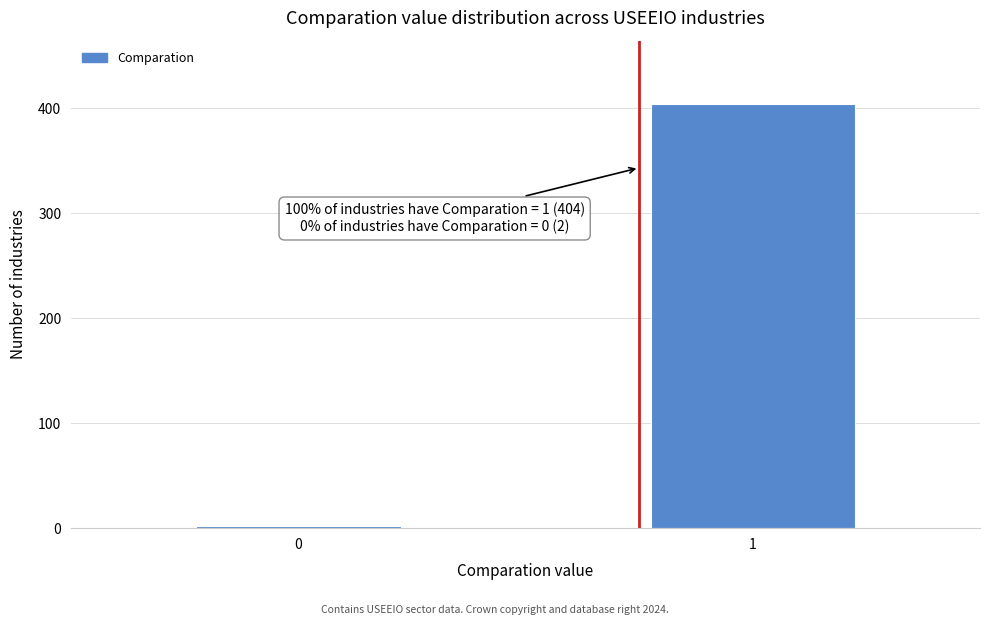

Reading right to left, transcribe all the data shown in this chart.

1=404	0=2